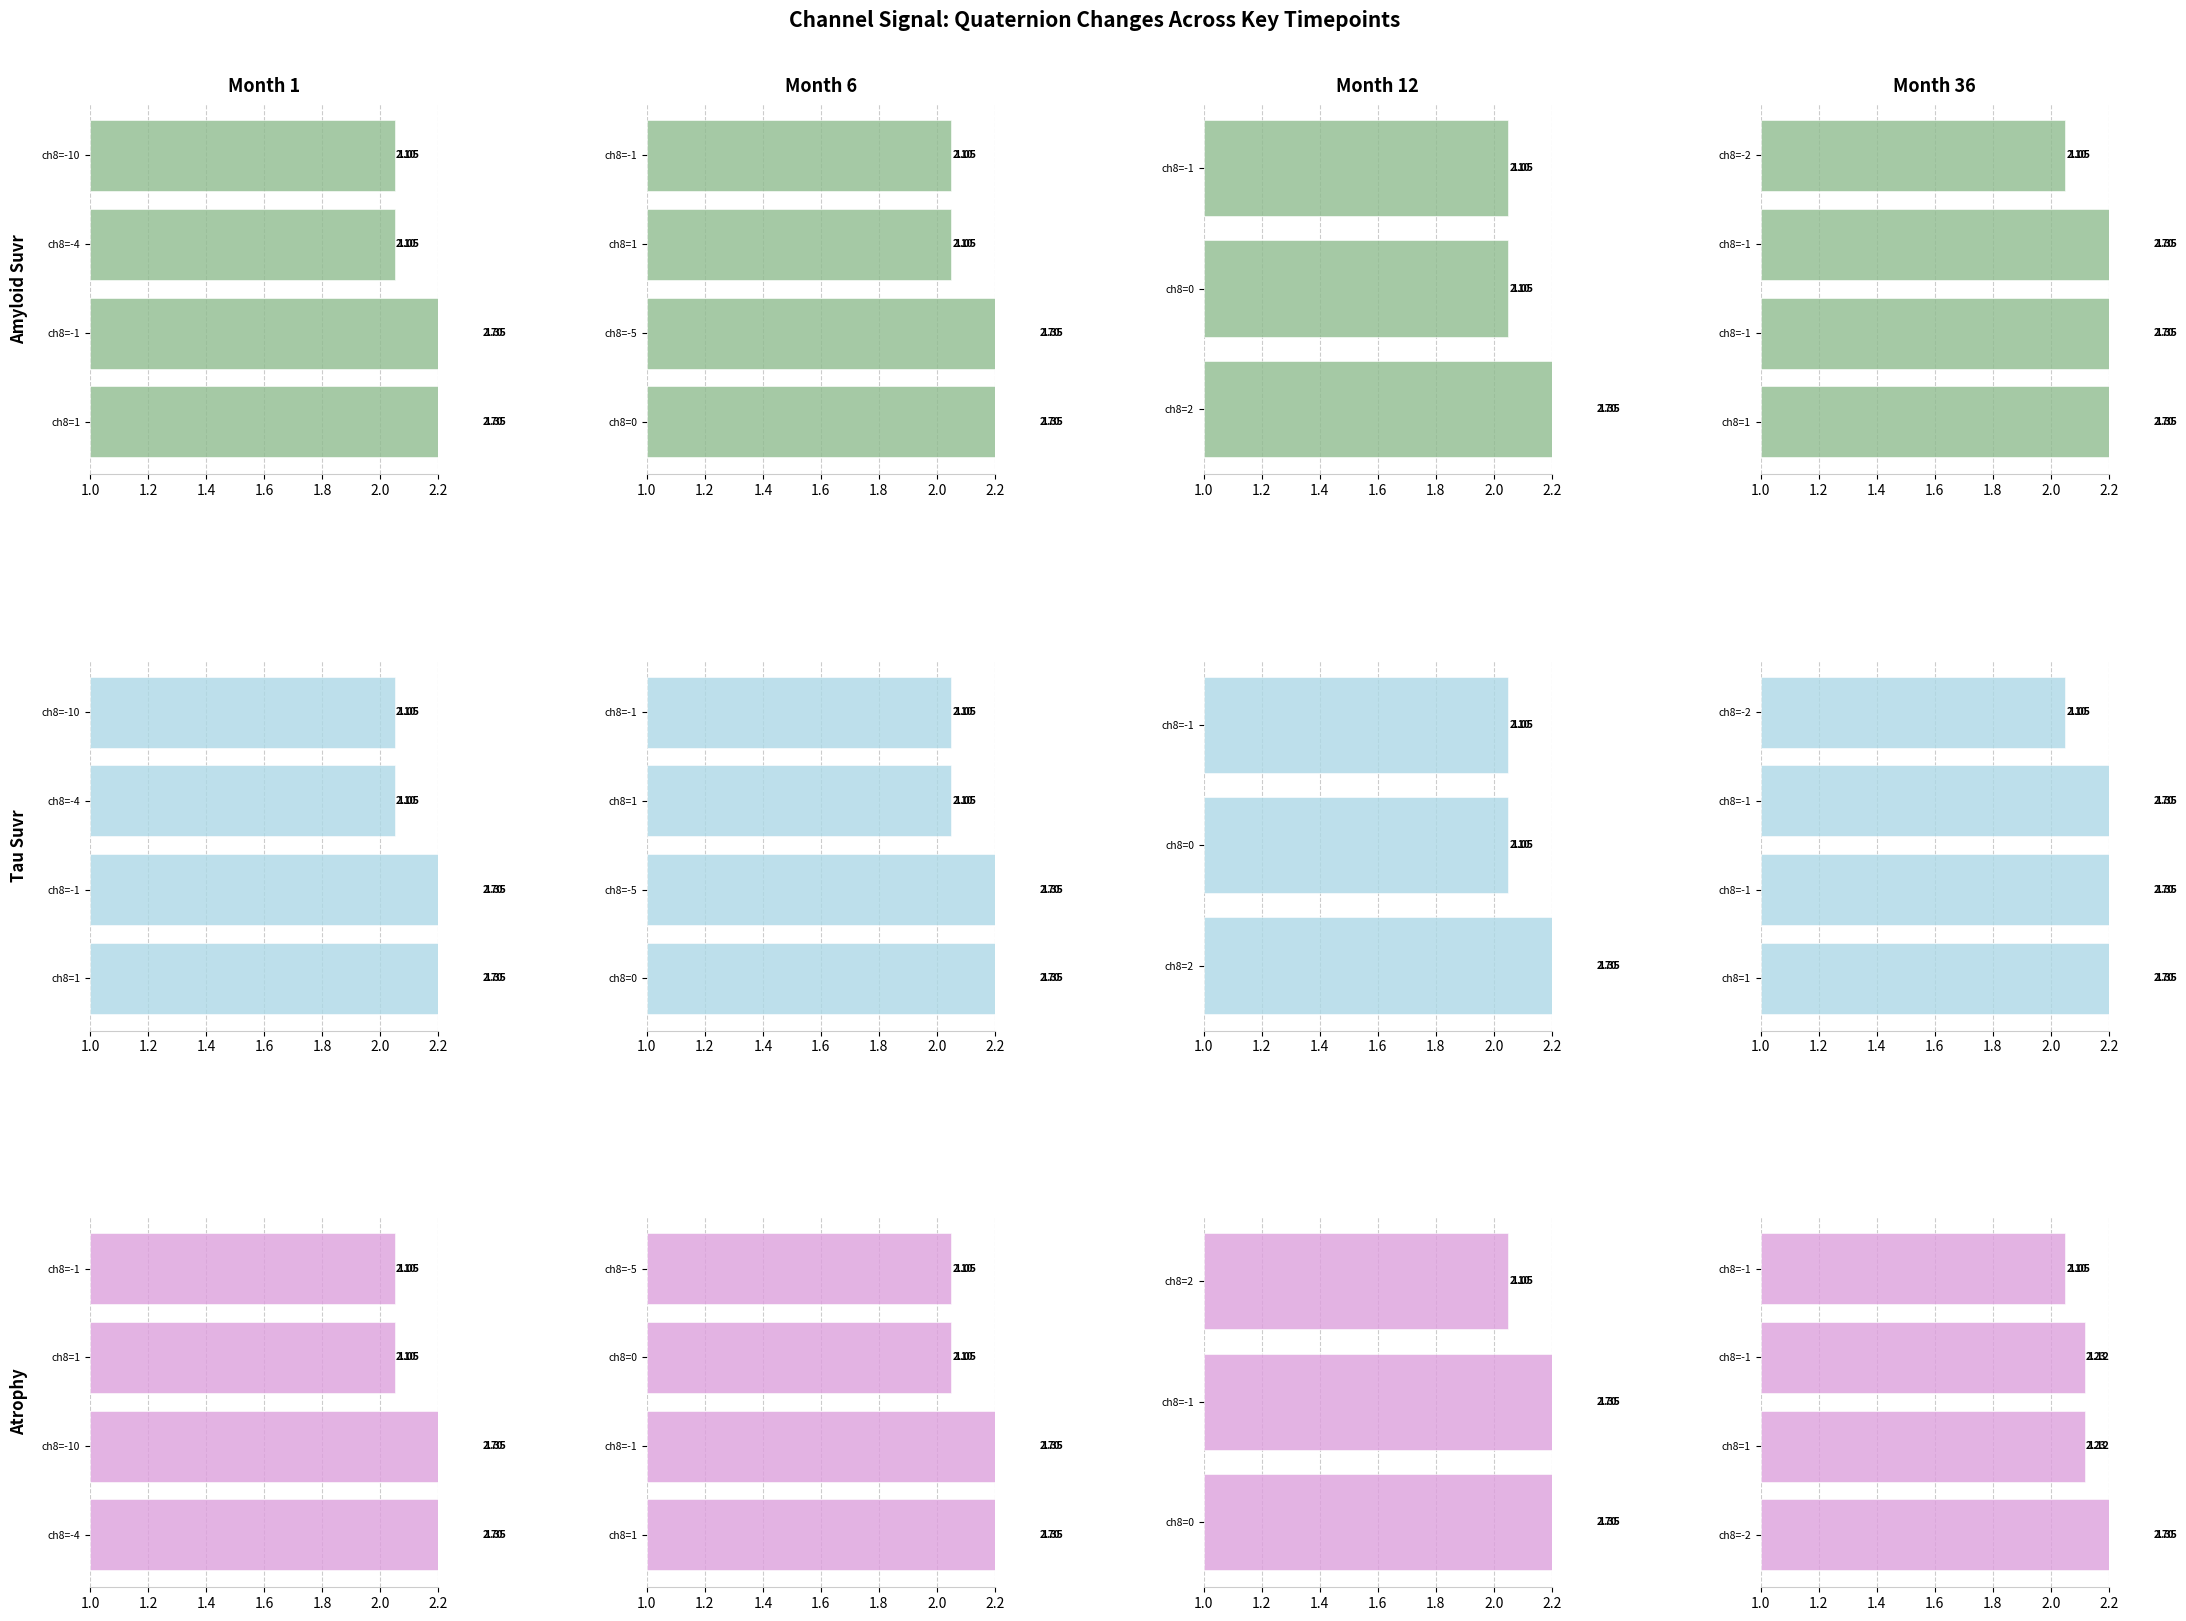

At how many categories does at least one series exceed 1?

4